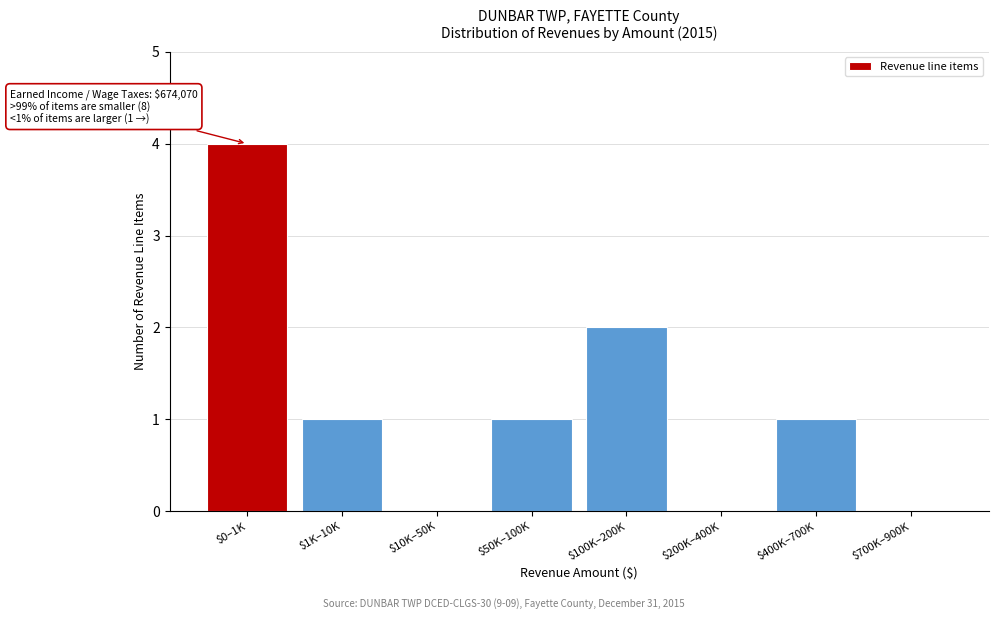

Which label corresponds to the largest value in the chart?

$0–1K